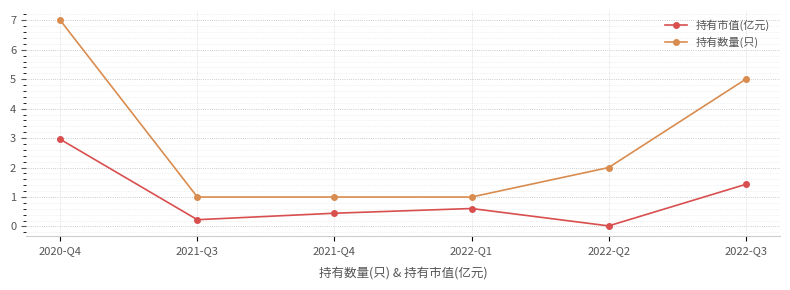

Between 2022-Q1 and 2022-Q3, which series saw the biggest shift?

持有数量(只)